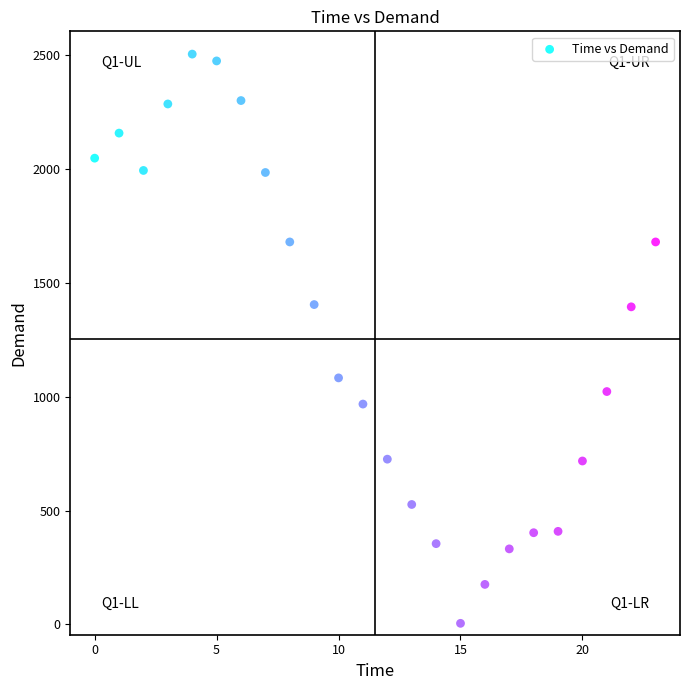

What is the range of Y values (max minus min)?

2500